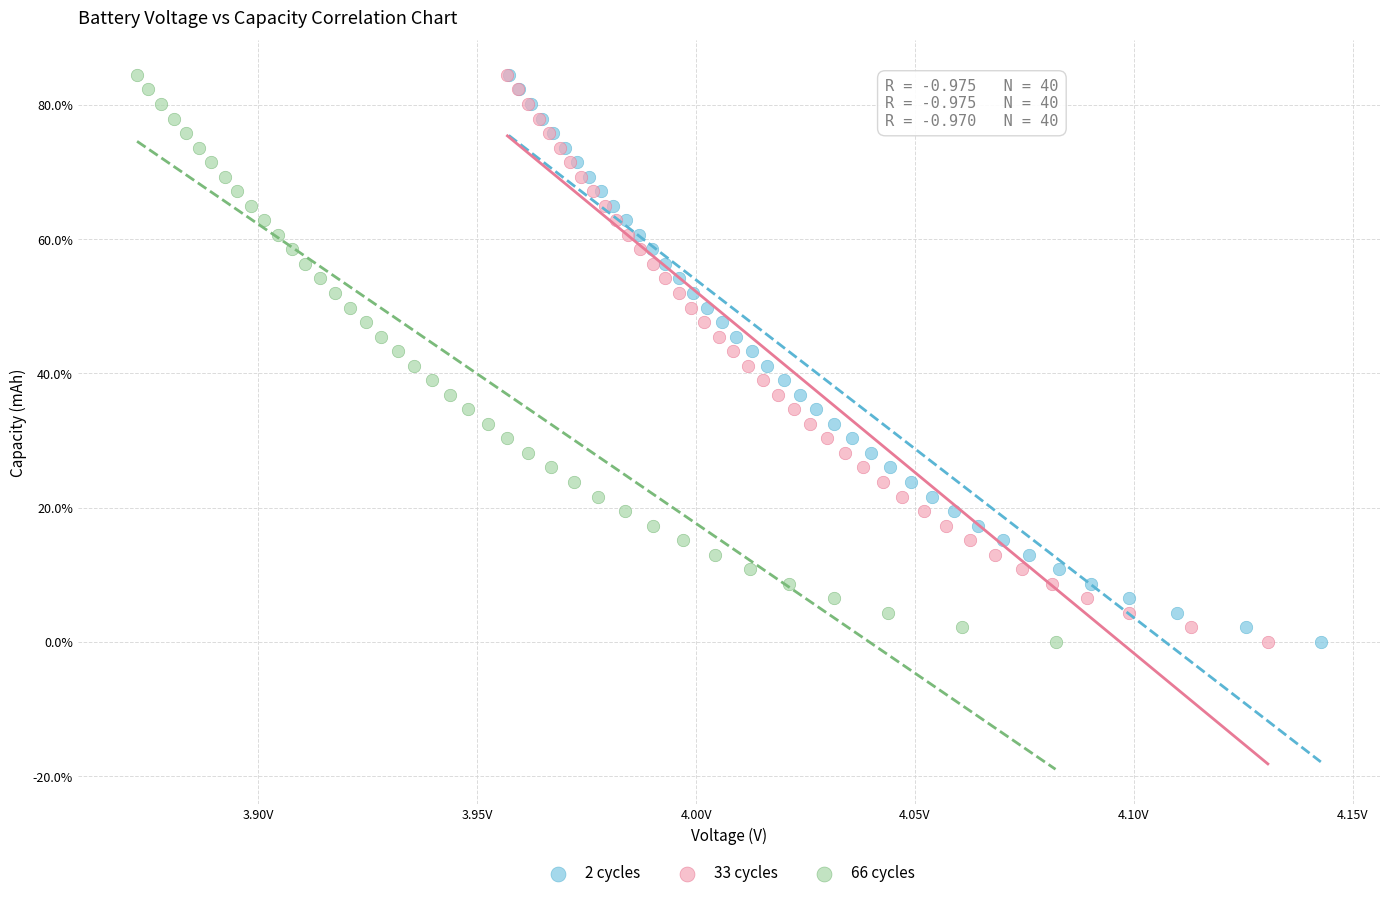

Which series has the largest Y range (max minus min)?

2 cycles